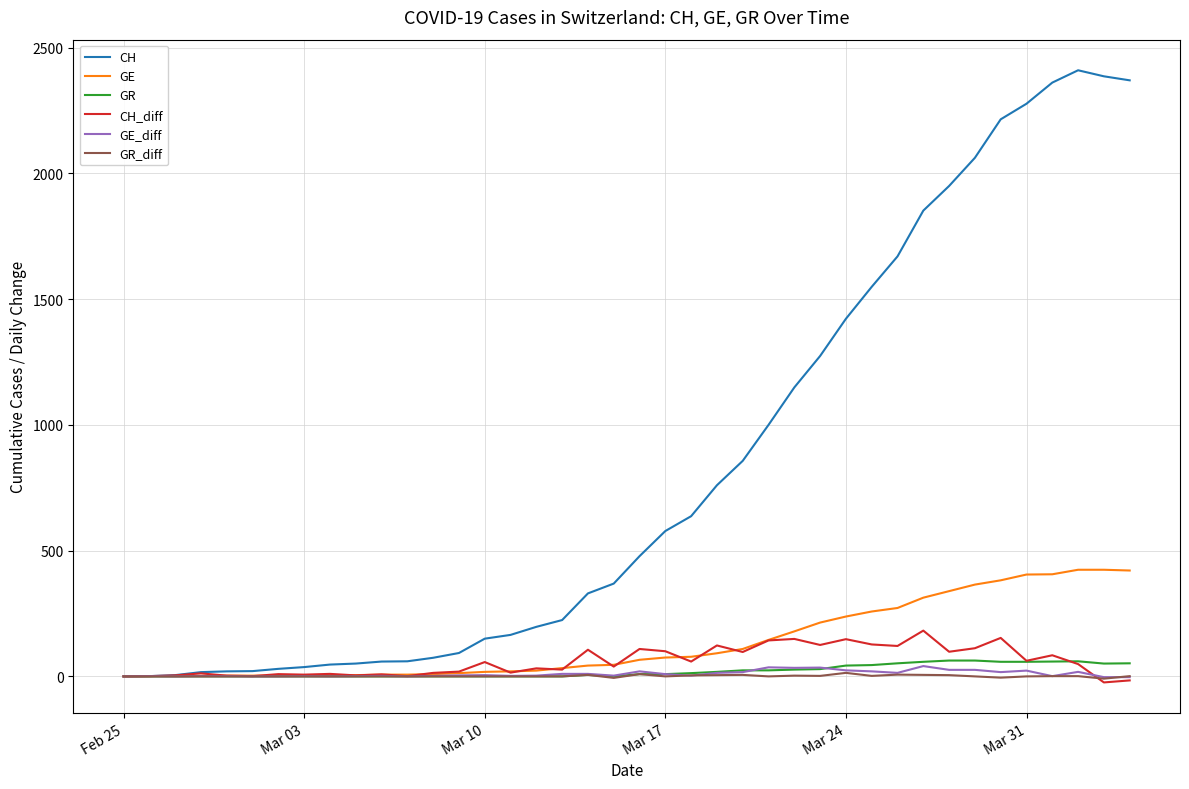

What is the highest value of the GE series?

424